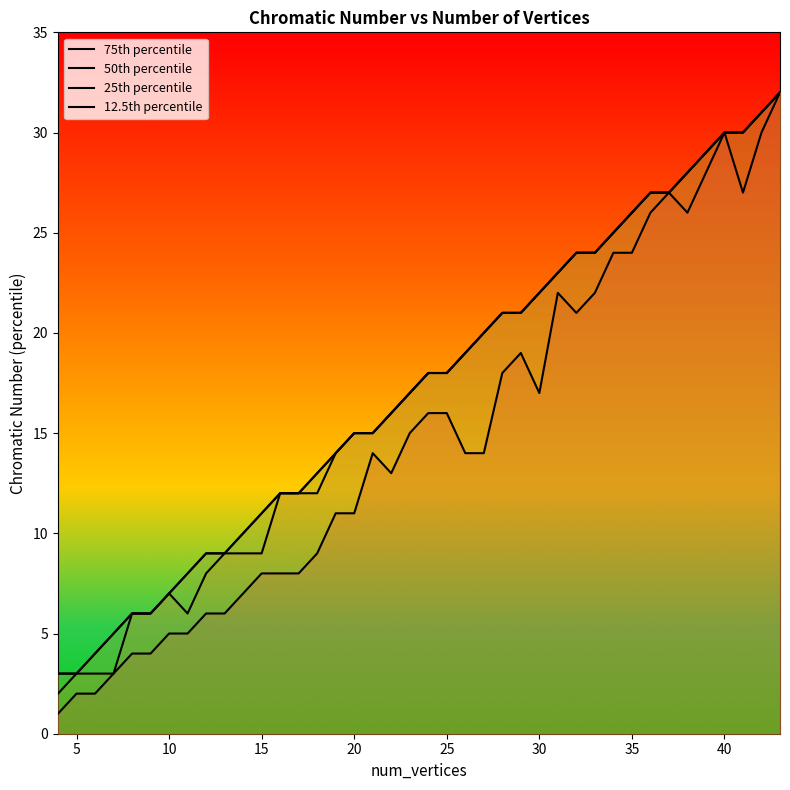

What is the value of the 12.5 point at the 30th from the left?

22